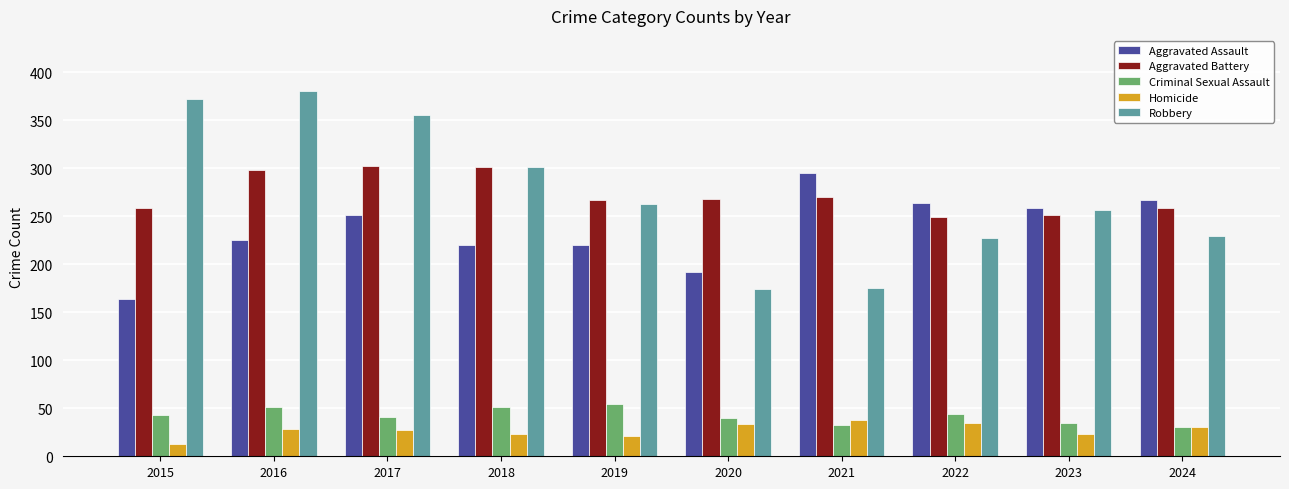

At 2015, list the series in order from largest to smallest.

Robbery, Aggravated Battery, Aggravated Assault, Criminal Sexual Assault, Homicide